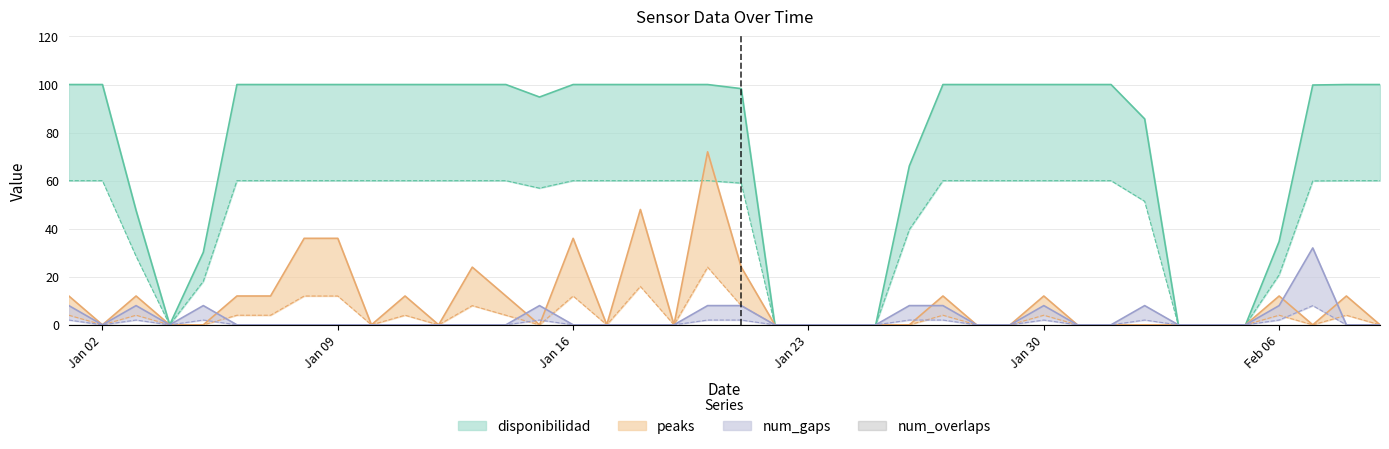

What is the sum of all disponibilidad values?

2957.2